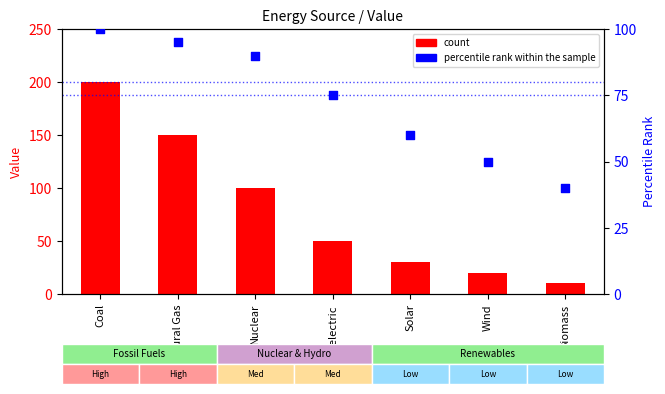

Which series contains the highest Y value?

count